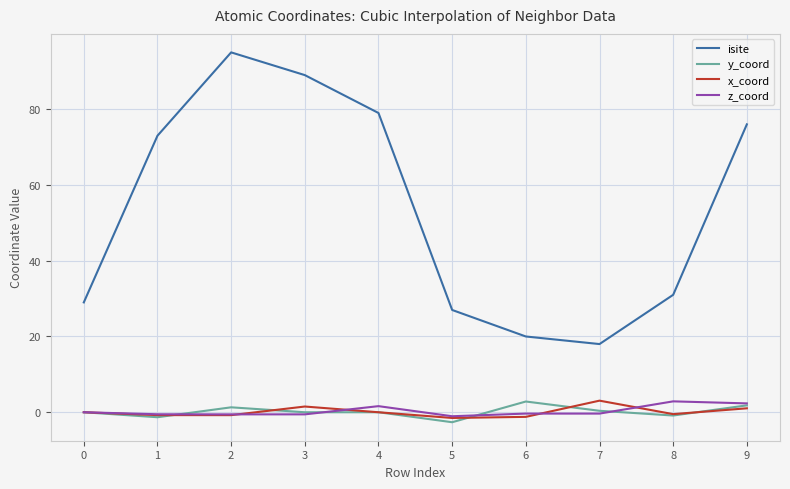

True or false: z_coord has a value of -0.6 at 3.

True